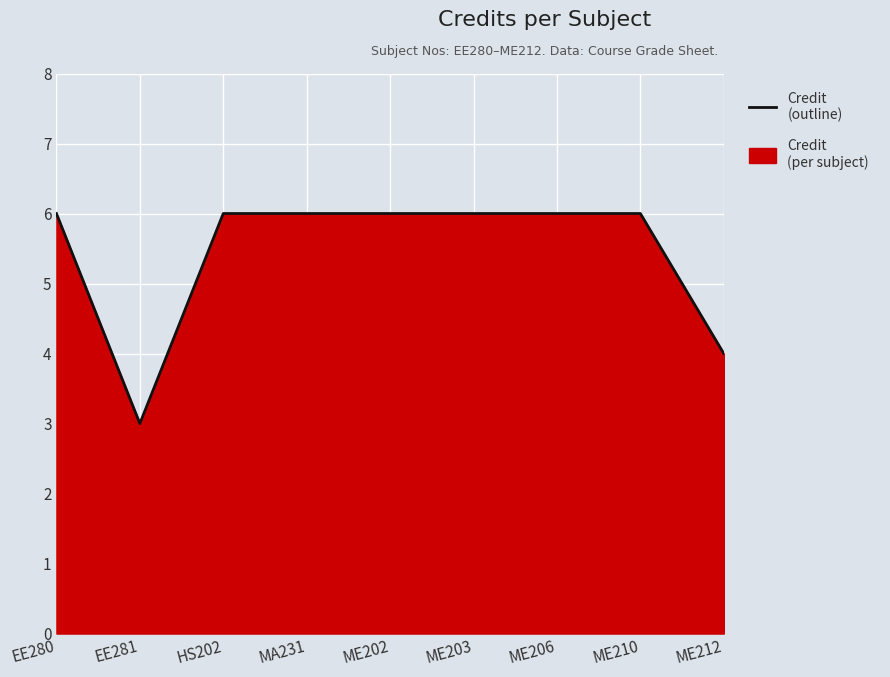

How many values are between 6 and 7?

7